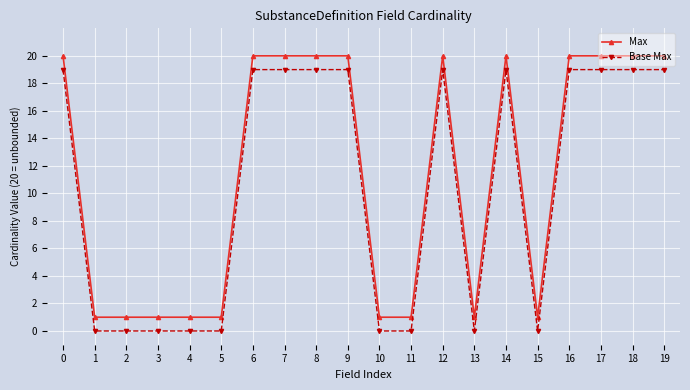

What is the maximum value for Max?

20